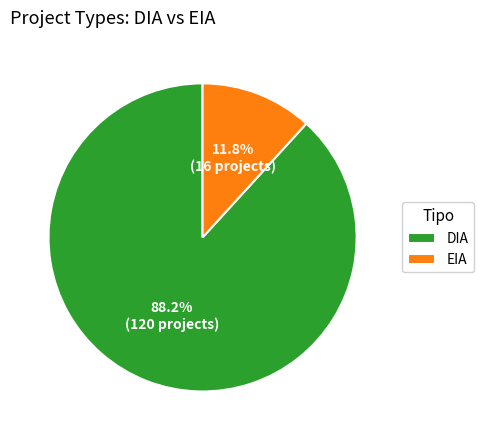

What percentage is NOT represented by EIA?

88.2%